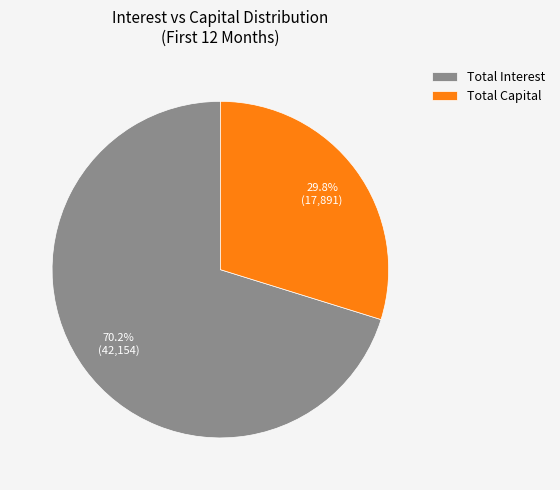

What is the majority slice?

Total Interest